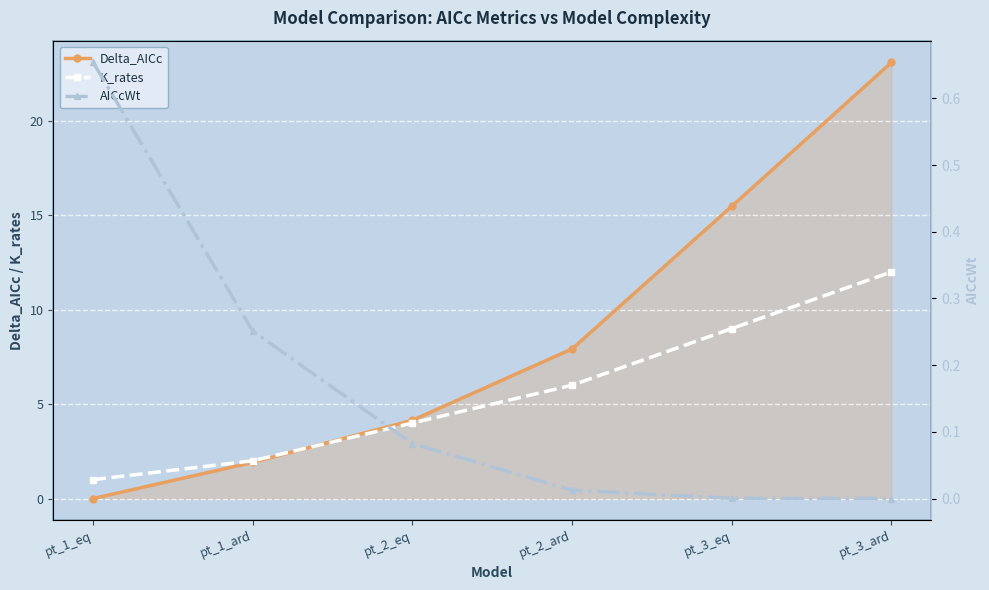

The value of Delta_AICc at pt_3_eq is 15.5. True or false?

True